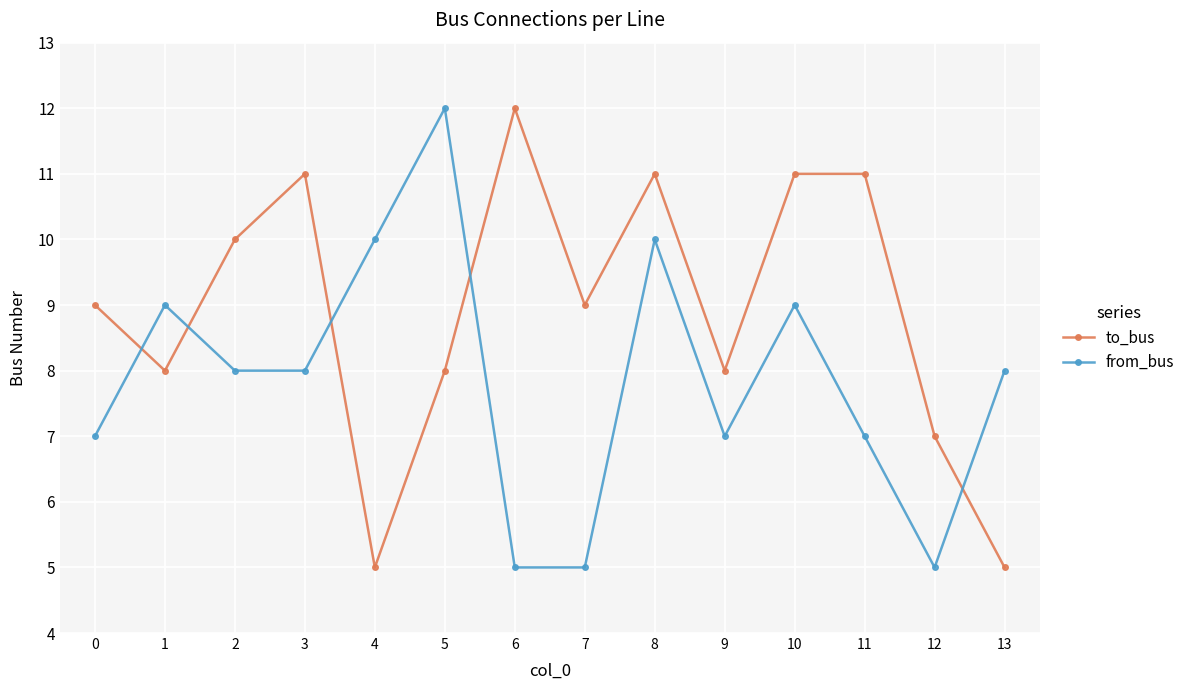

At which category is the sum across all series the highest?

8